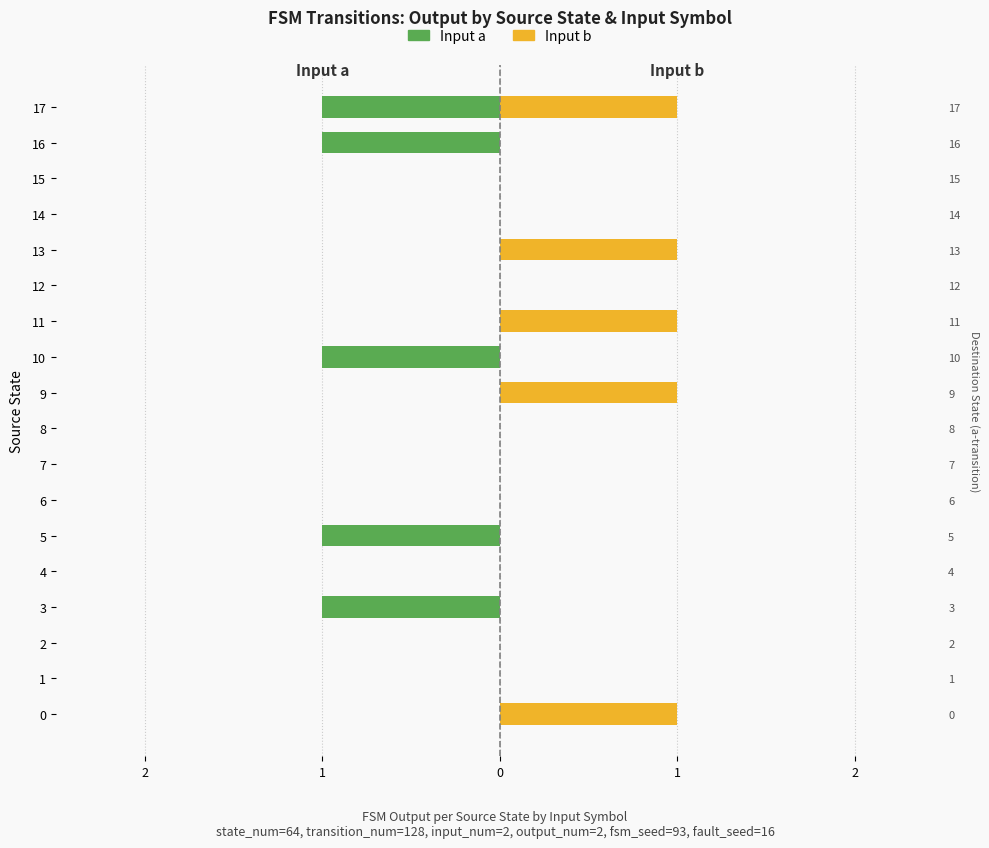

Are the bars grouped side by side (vs. stacked)?

Yes